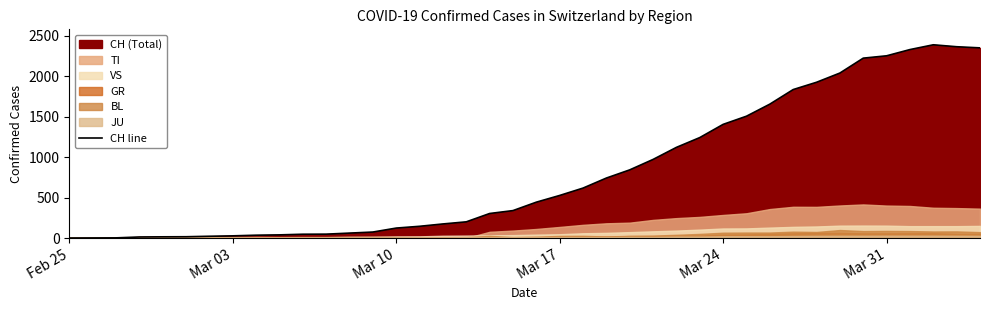

What is the maximum value for CH line?

2387